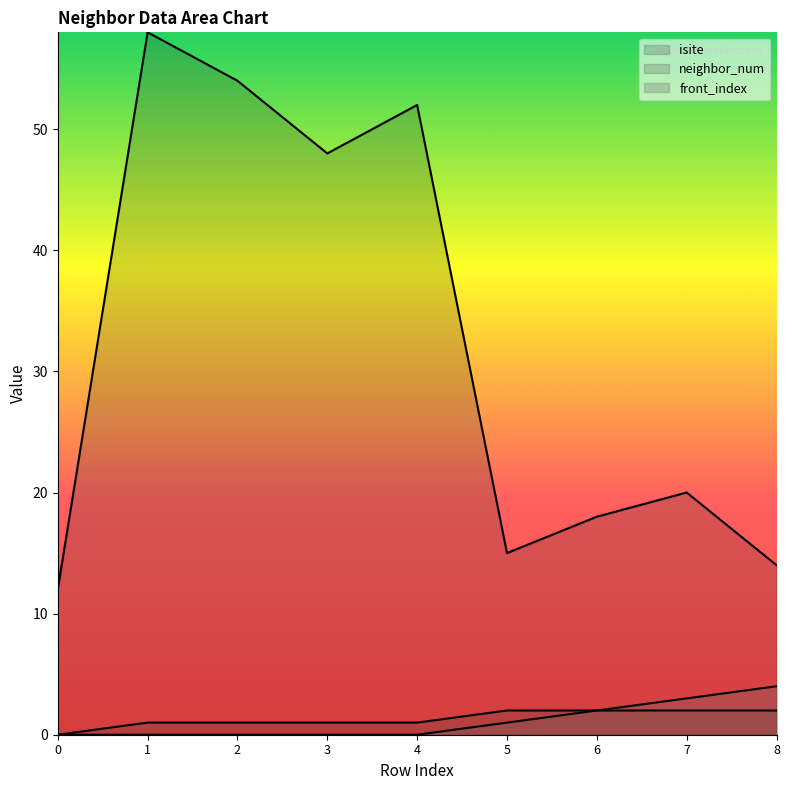

The front_index series shows 1 at 5. True or false?

True